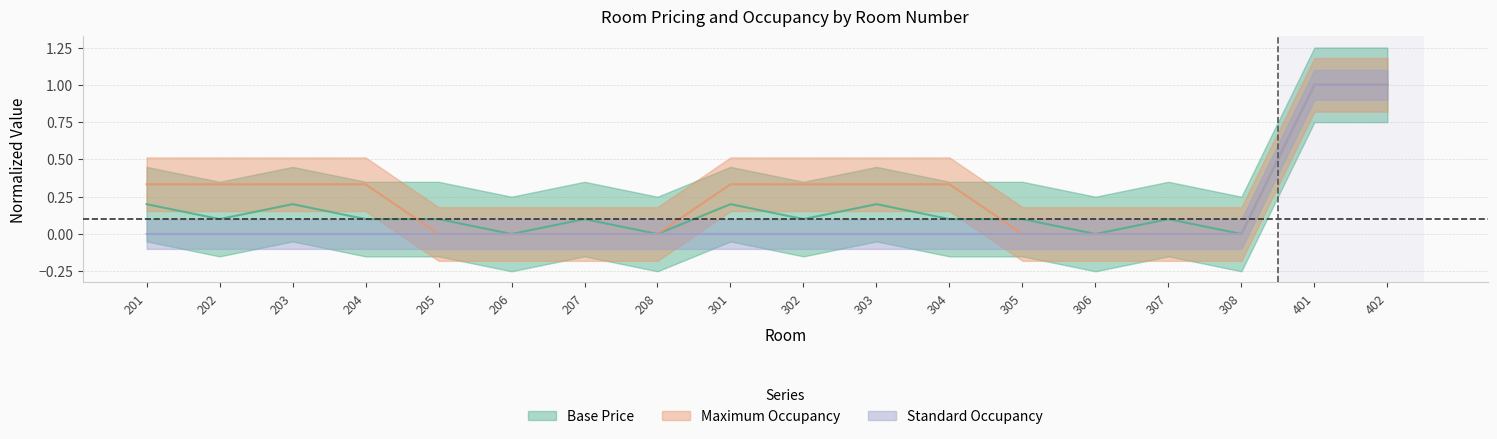

At which category is the sum across all series the highest?

401